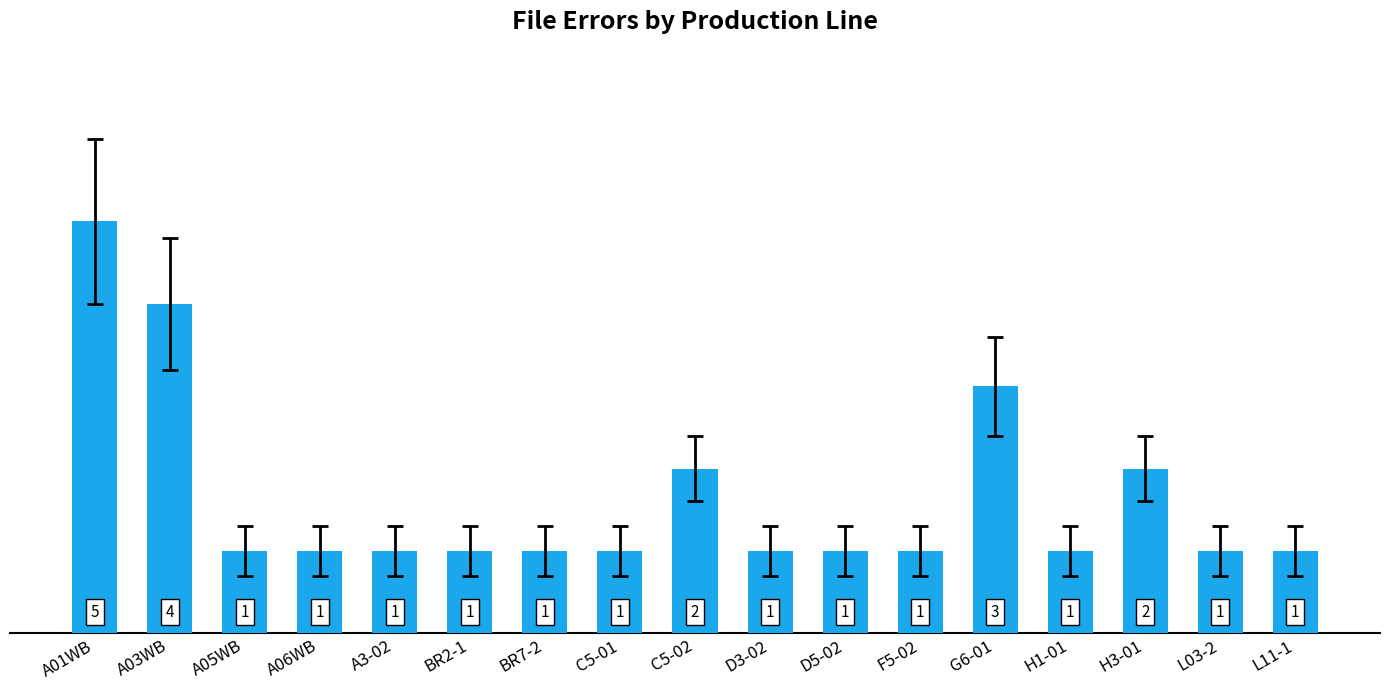

Between BR7-2 and G6-01, which is larger?

G6-01